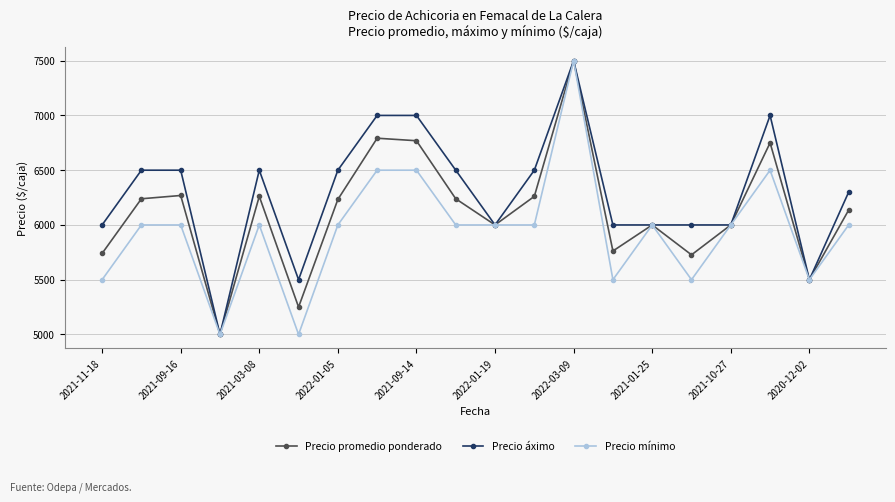

At how many categories does at least one series exceed 5397?

19